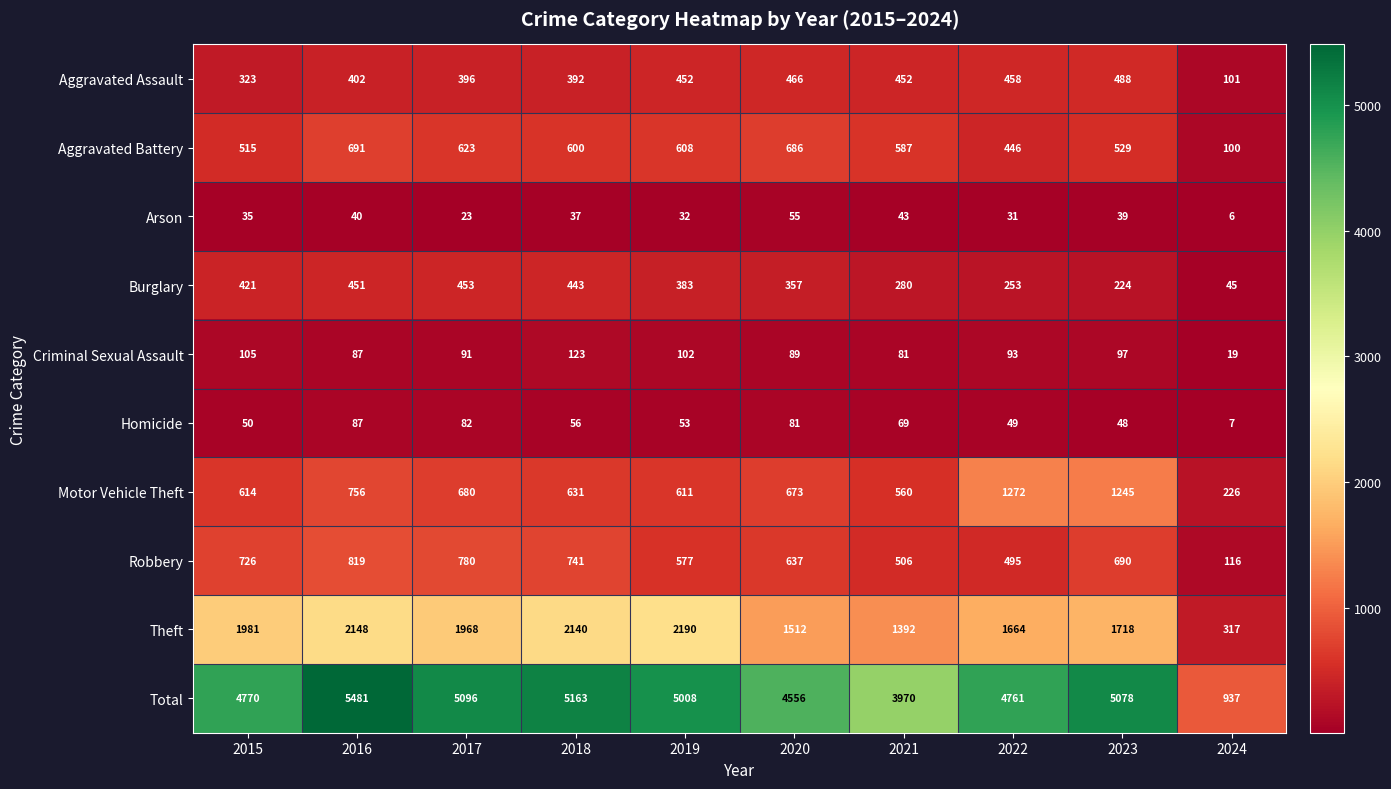

How many data points does each series have?

10